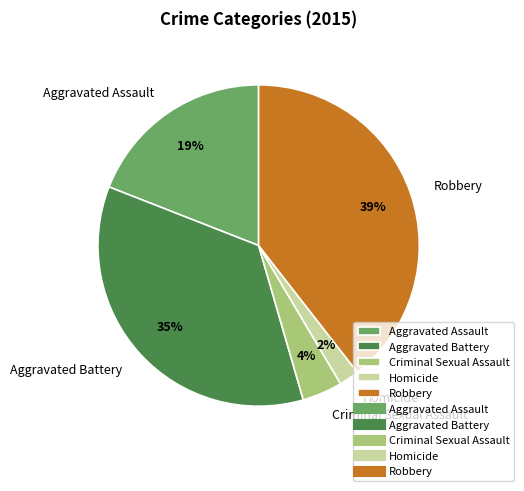

What is the smallest slice in the pie chart?

Homicide